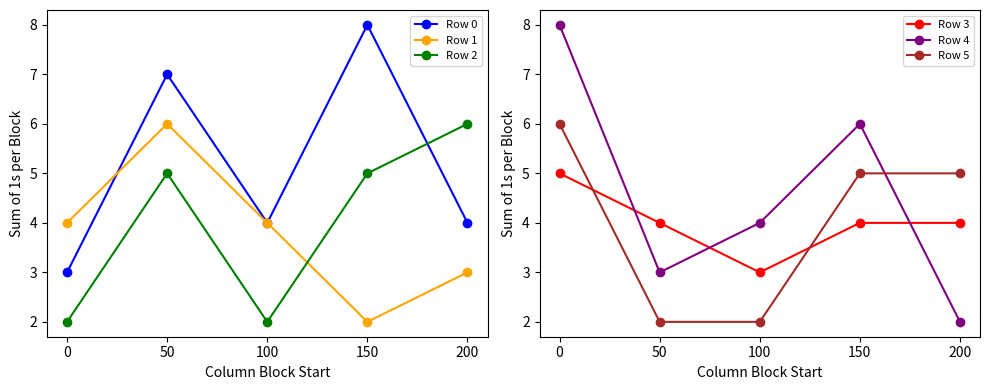

List the labels in order of Row 4 value, smallest first.

200, 50, 100, 150, 0